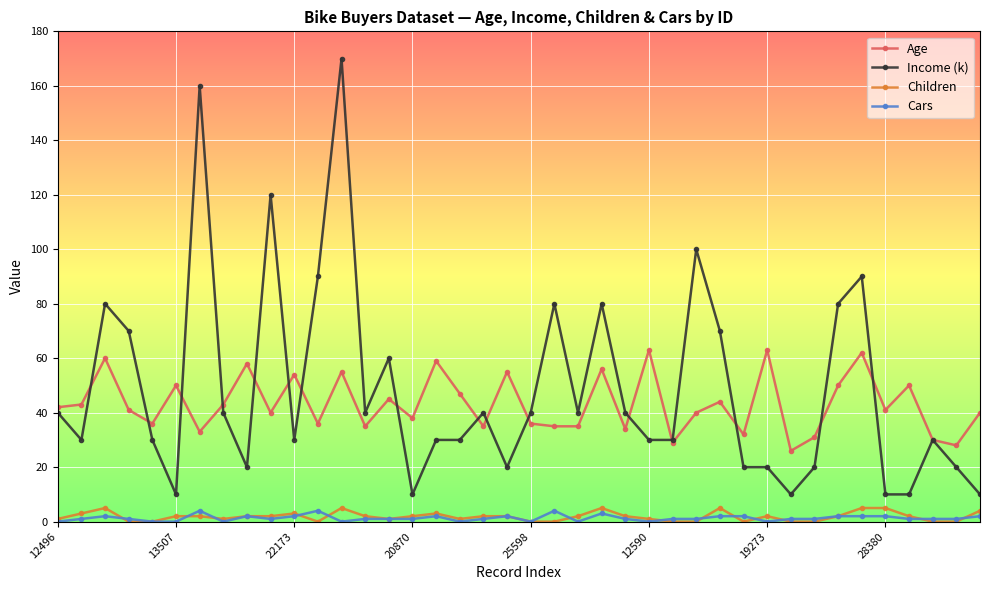

What is the maximum value for Income (k)?

170